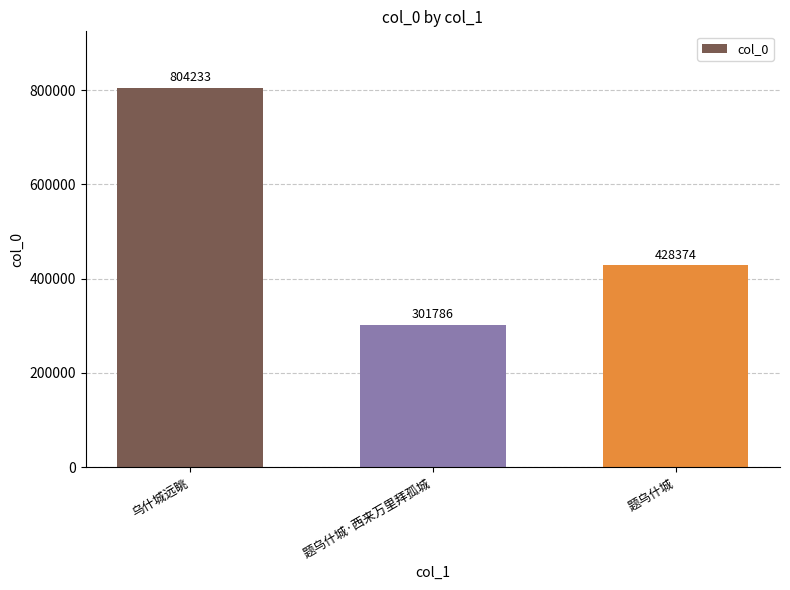

Rank the categories by value from lowest to highest.

题乌什城·西来万里拜孤城, 题乌什城, 乌什城远眺